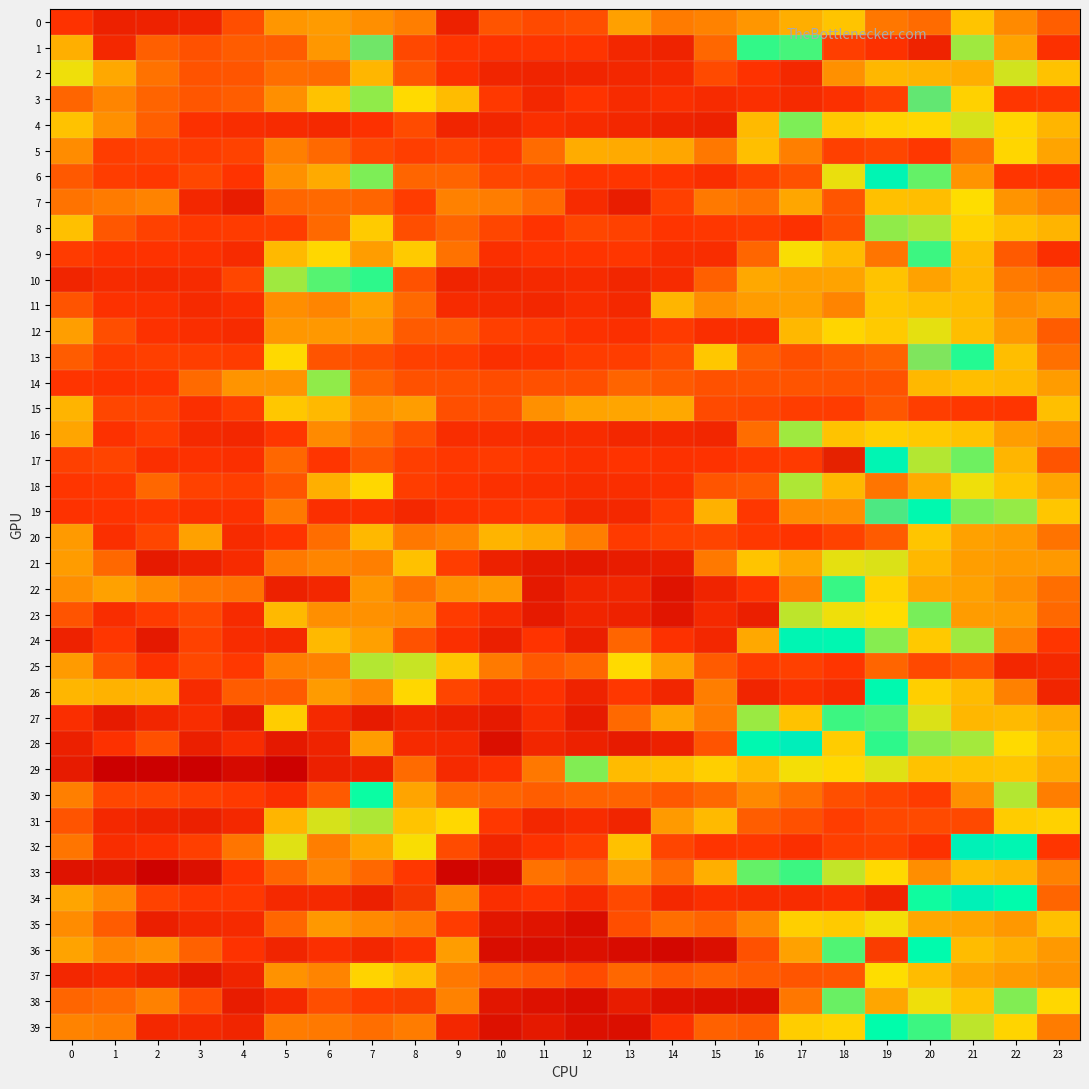

At which category does the chart reach its minimum across all series?

2